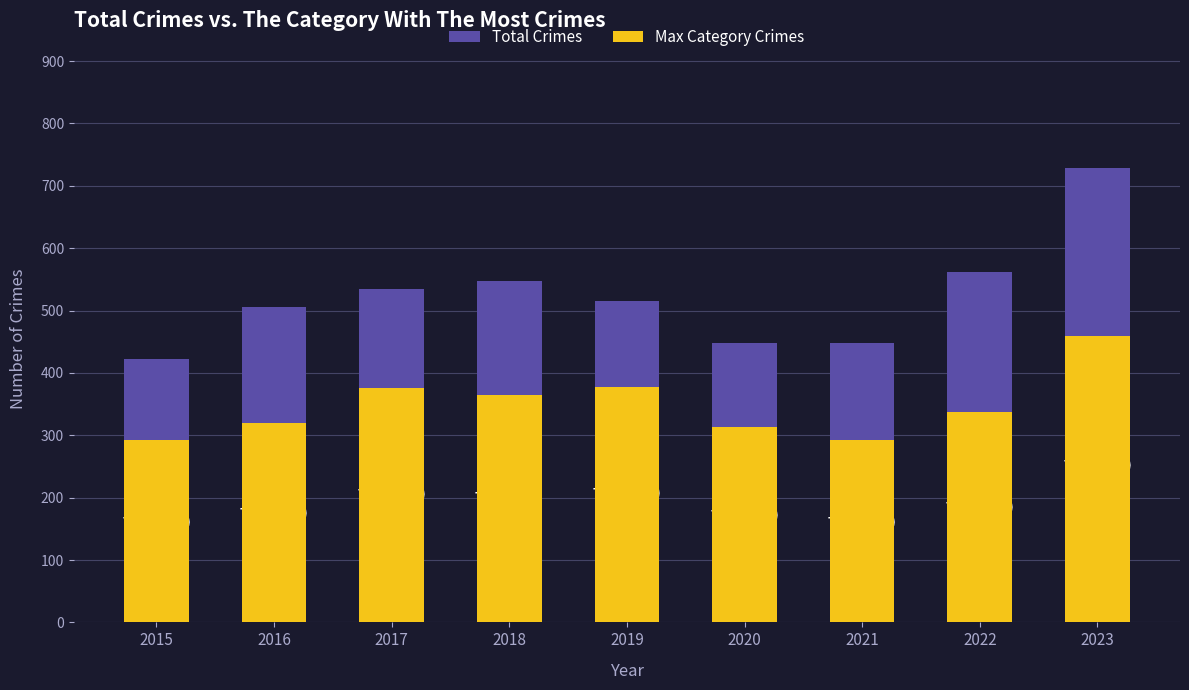

What is the difference between the highest and lowest values at 2023?

269